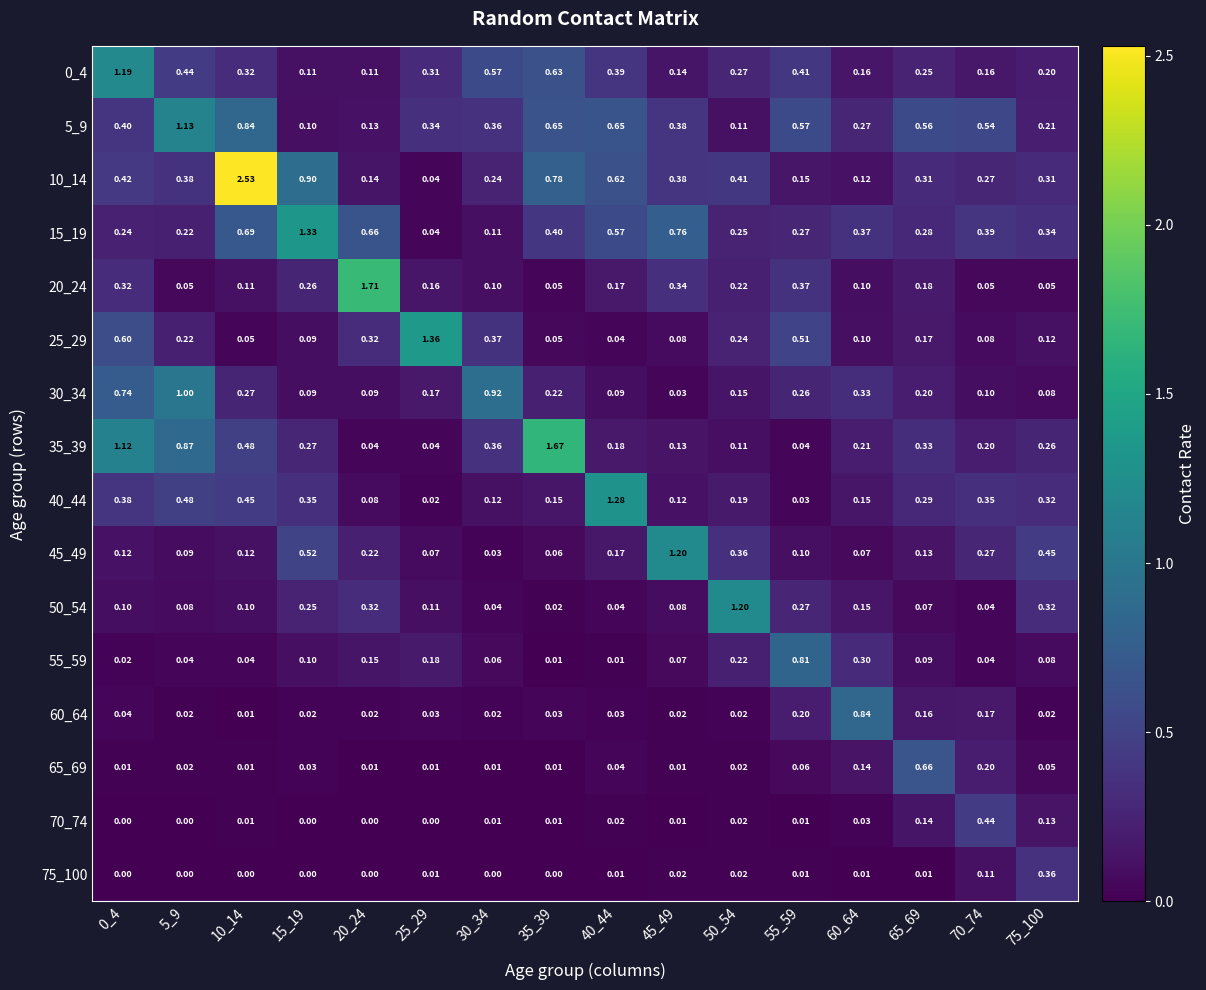

Is the value of 30_34 at 45_49 greater than the value of 20_24 at 75_100?

No